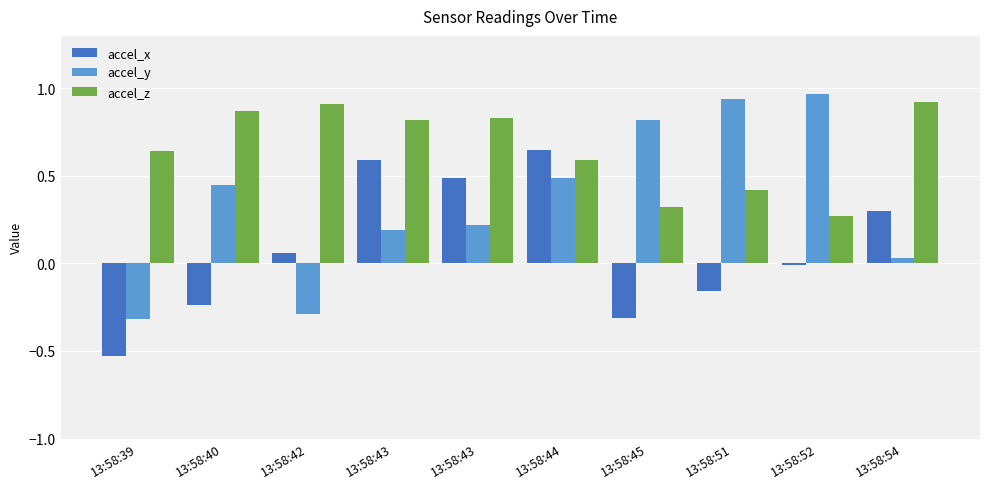

What are all the series names shown in the legend?

accel_x, accel_y, accel_z